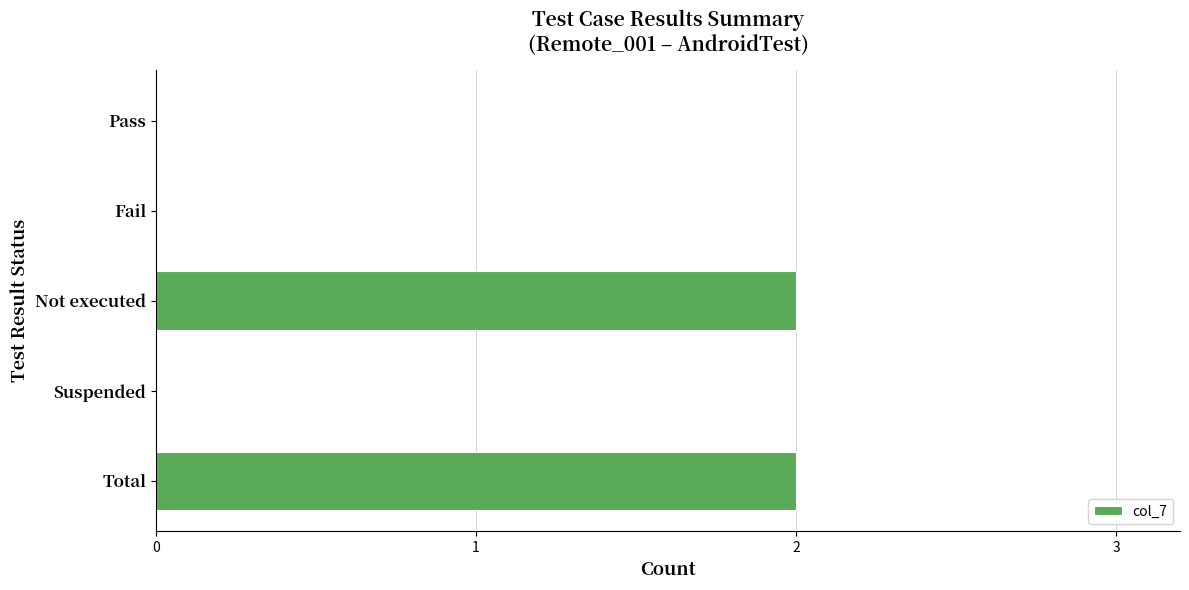

Reading top to bottom, list all the values displayed in this chart.

Pass=0	Fail=0	Not executed=2	Suspended=0	Total=2